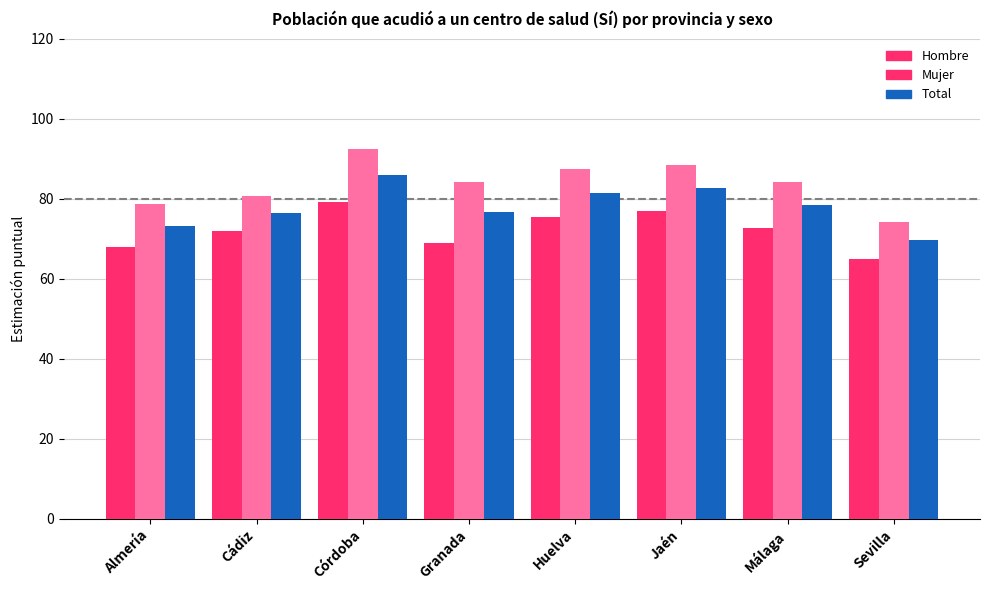

Which series has the widest spread of values?

Mujer